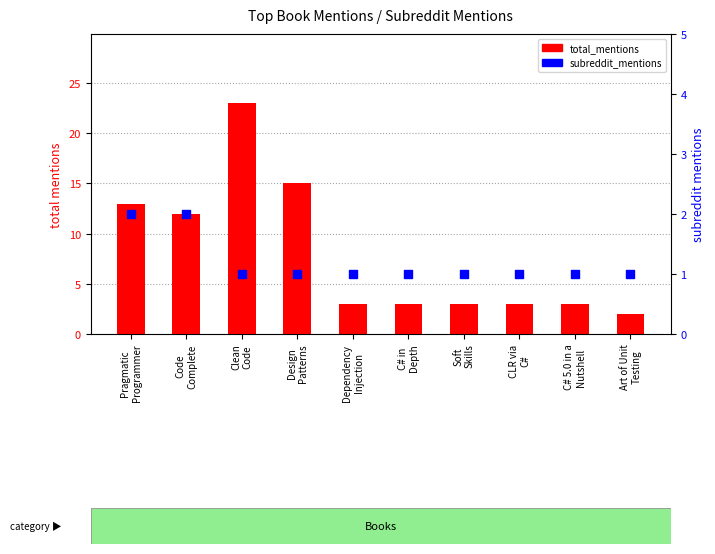

Is the value of total_mentions at Art of Unit
Testing greater than the value of subreddit_mentions at Pragmatic
Programmer?

No